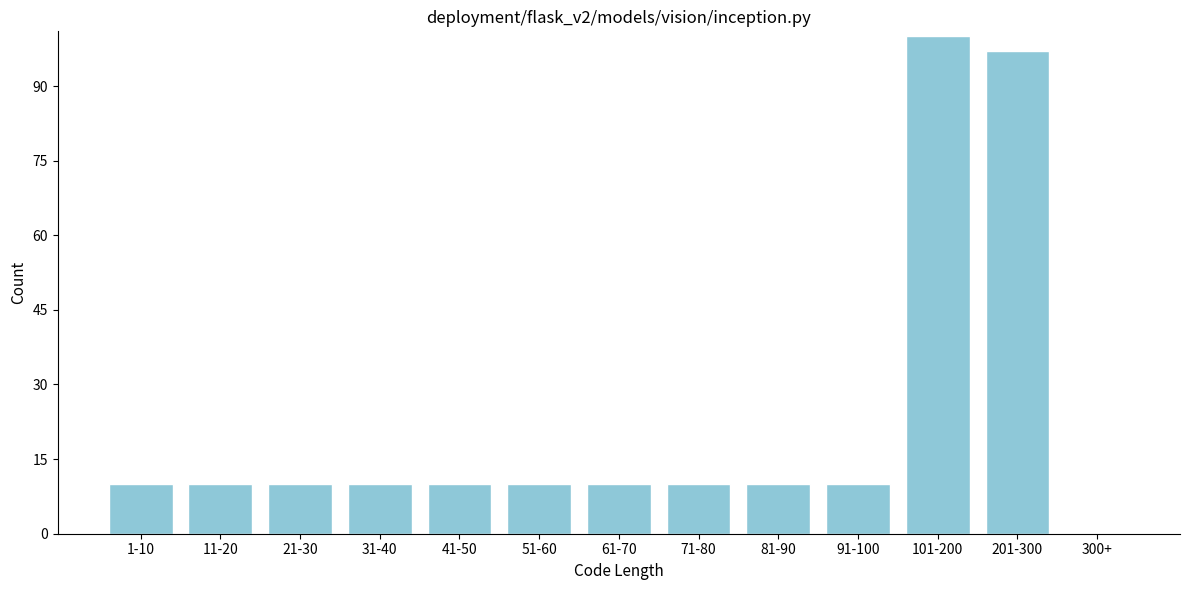

Reading left to right, transcribe all the data shown in this chart.

1-10=10	11-20=10	21-30=10	31-40=10	41-50=10	51-60=10	61-70=10	71-80=10	81-90=10	91-100=10	101-200=100	201-300=97	300+=0